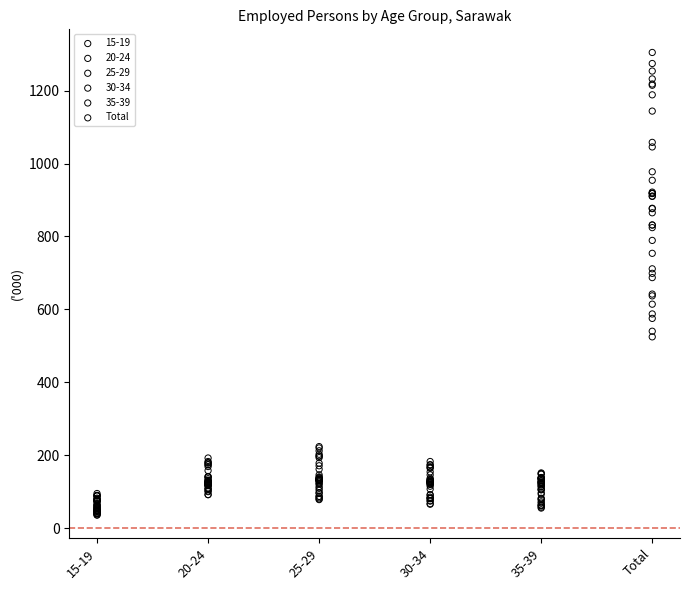

Which series reaches the maximum Y coordinate?

Total